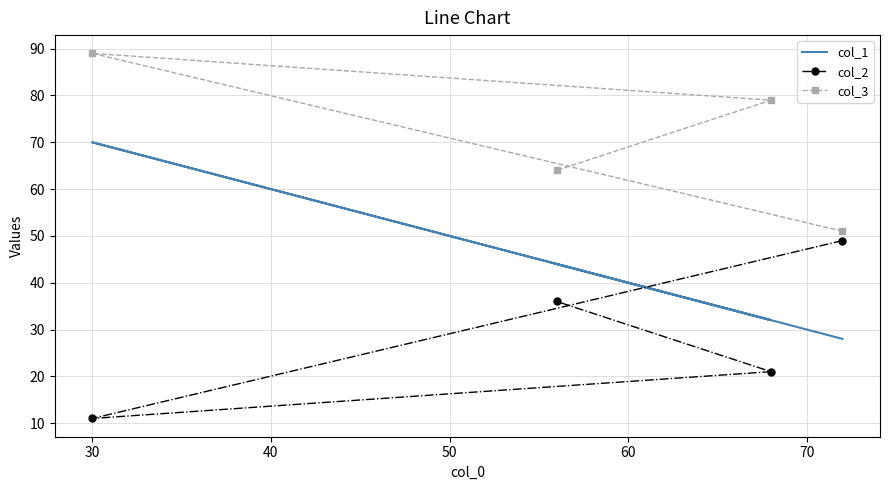

How many values in the col_2 series exceed 36?

1